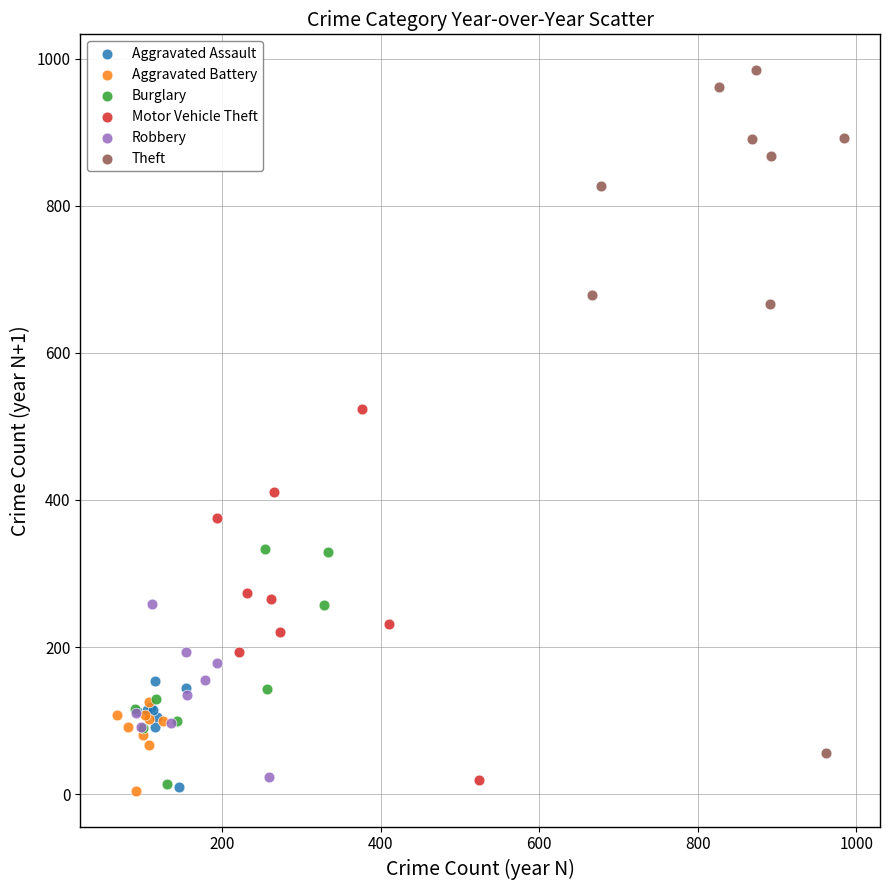

Which series has the widest spread of Y values?

Theft